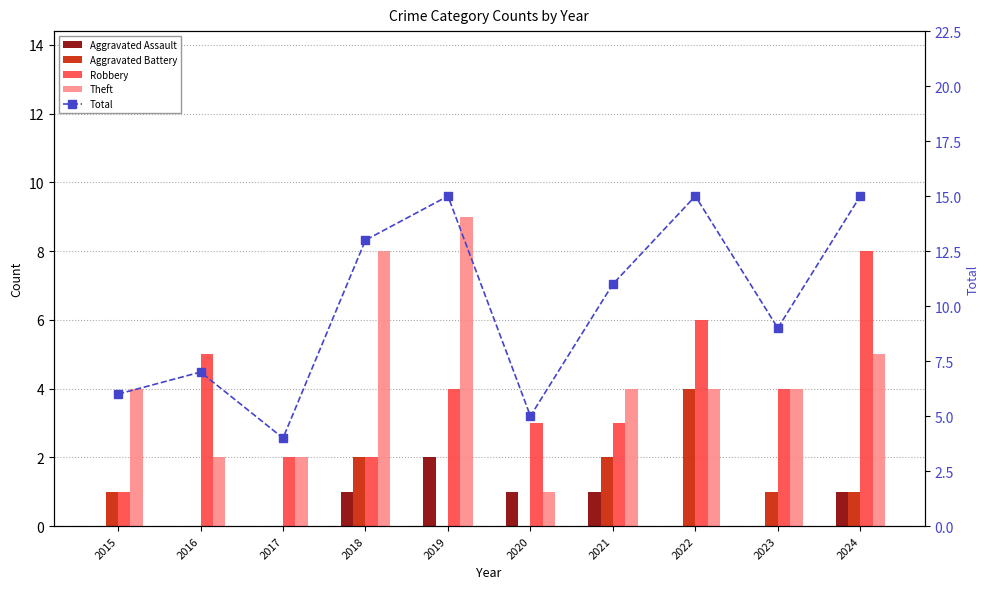

Which series has the largest total across all categories?

Total